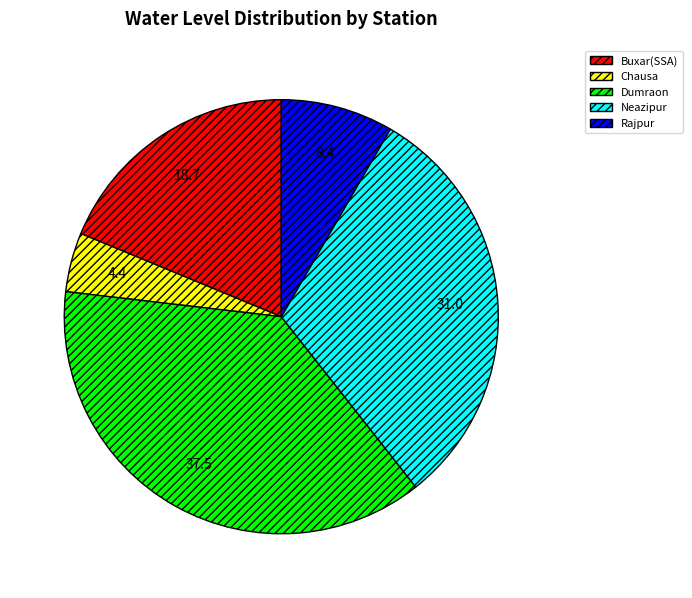

Approximately how many times larger is the value at Buxar(SSA) compared to Neazipur?

0.6